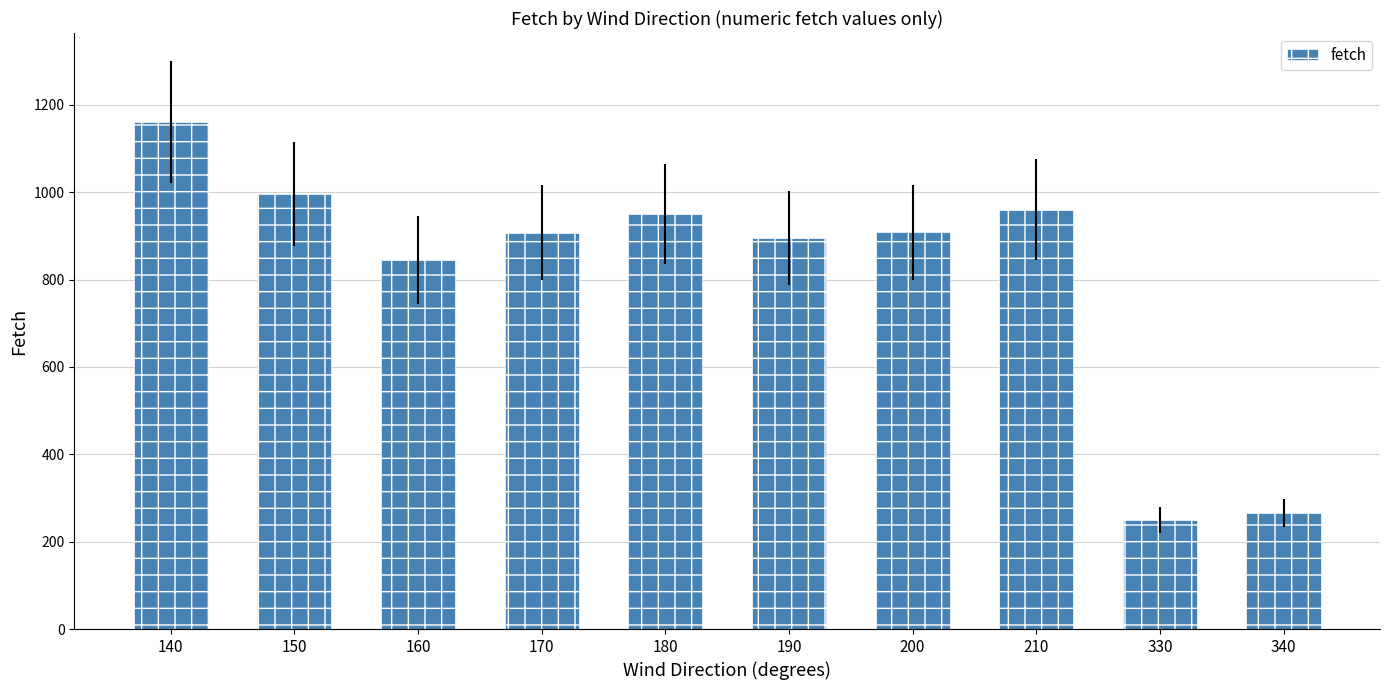

What is the smallest value displayed?

249